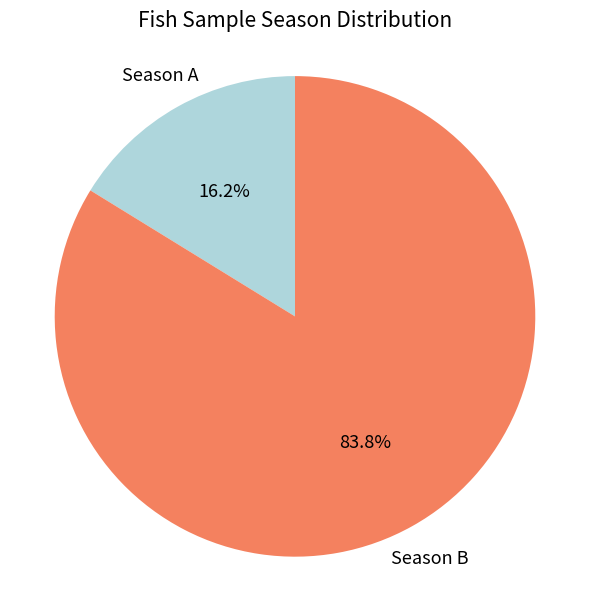

Does any single category account for the majority?

Yes